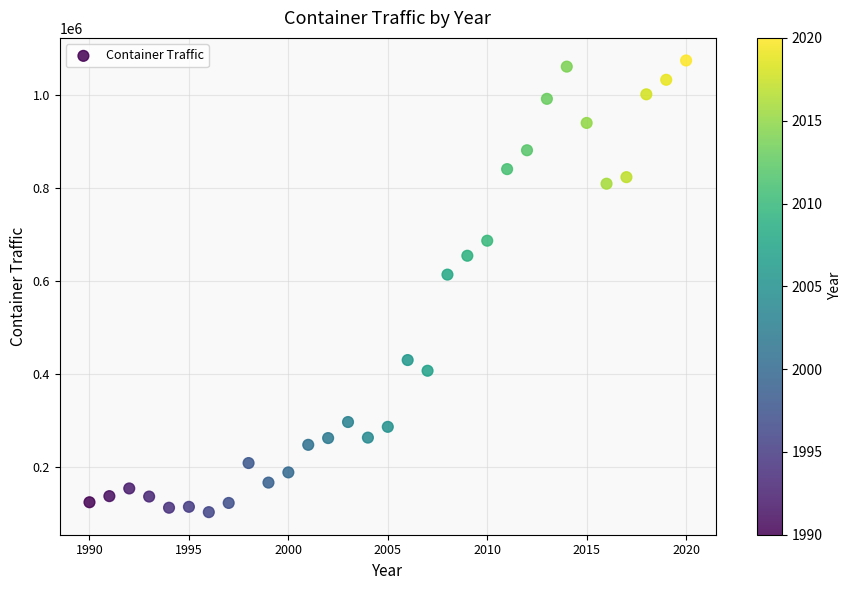

What Y value in the scatter plot is closest to 587805?

612982